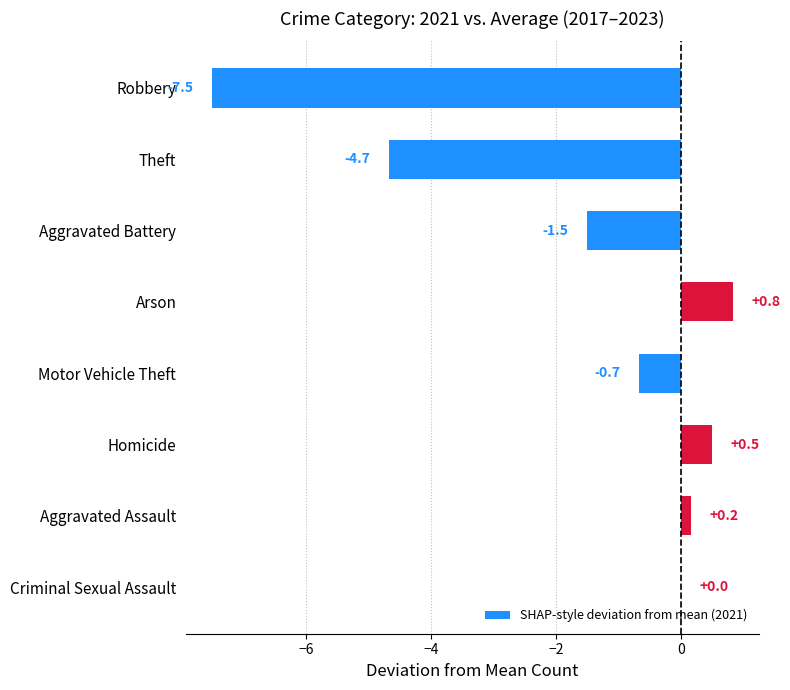

What is the maximum value shown in the chart?

0.8